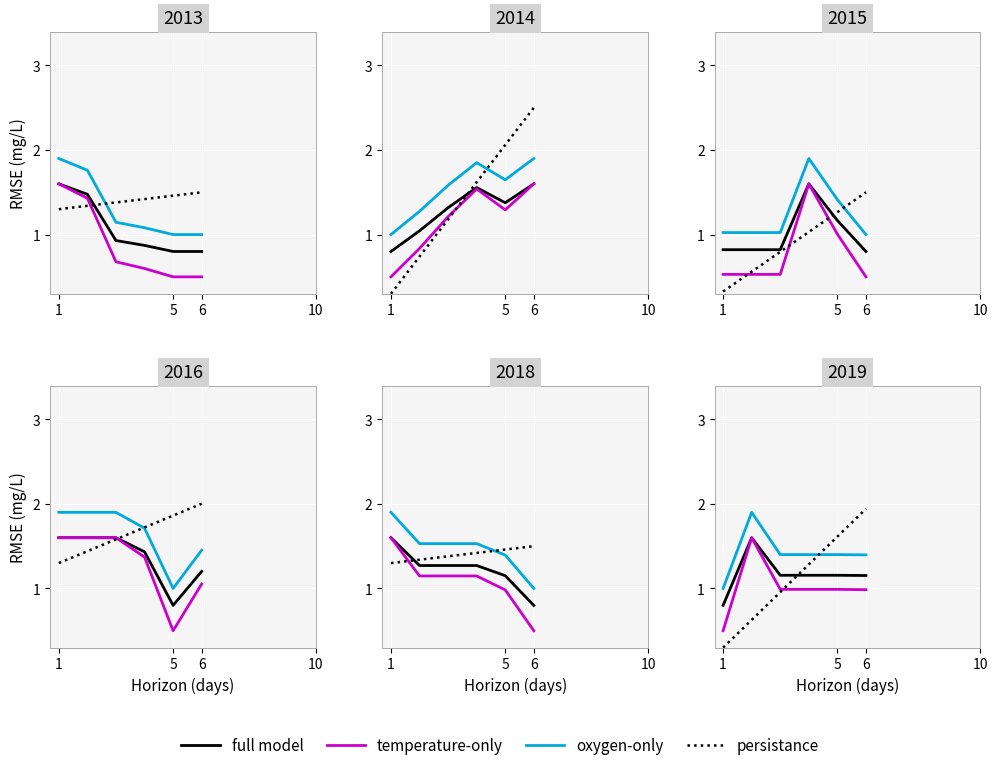

How many lines are shown in the chart?

4